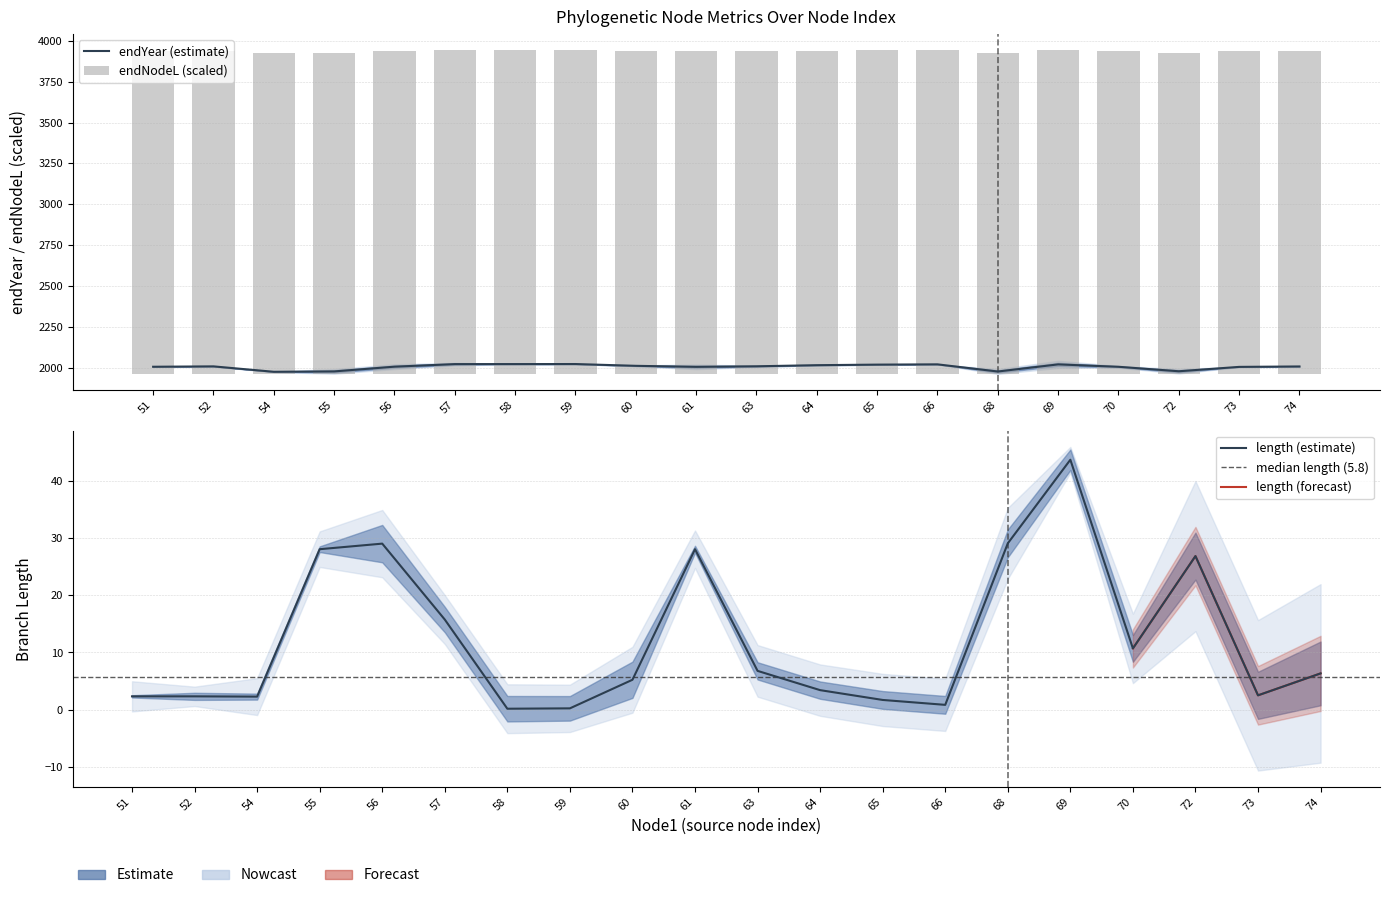

At which label does endYear reach its minimum?

54